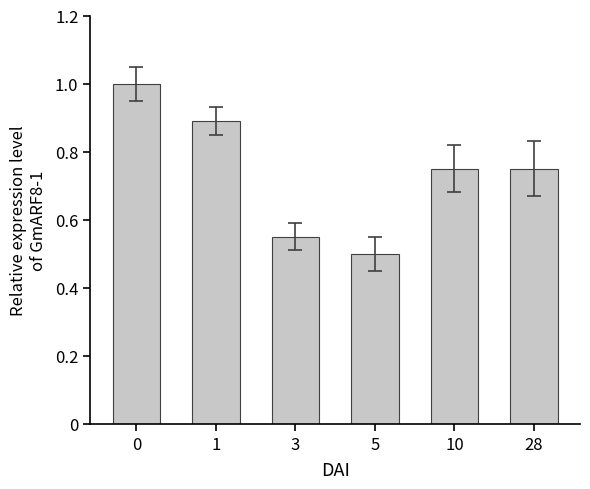

The value at 5 is 0.5. True or false?

True